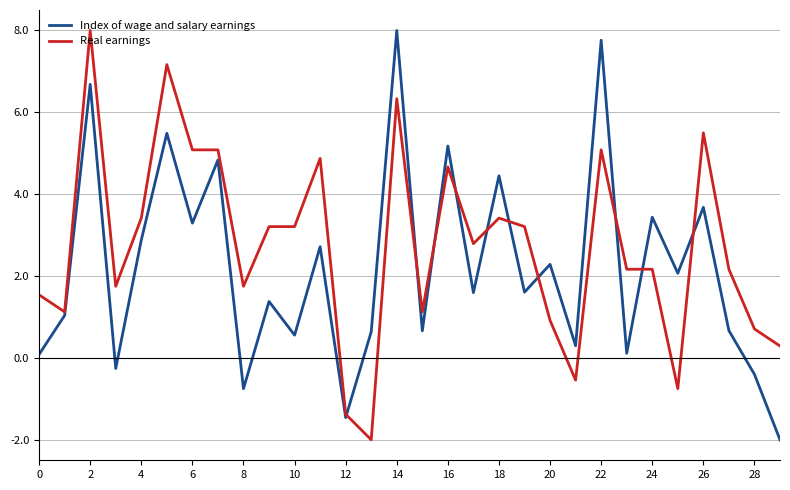

List the series in order of their overall mean, lowest first.

Index of wage and salary earnings, Real earnings